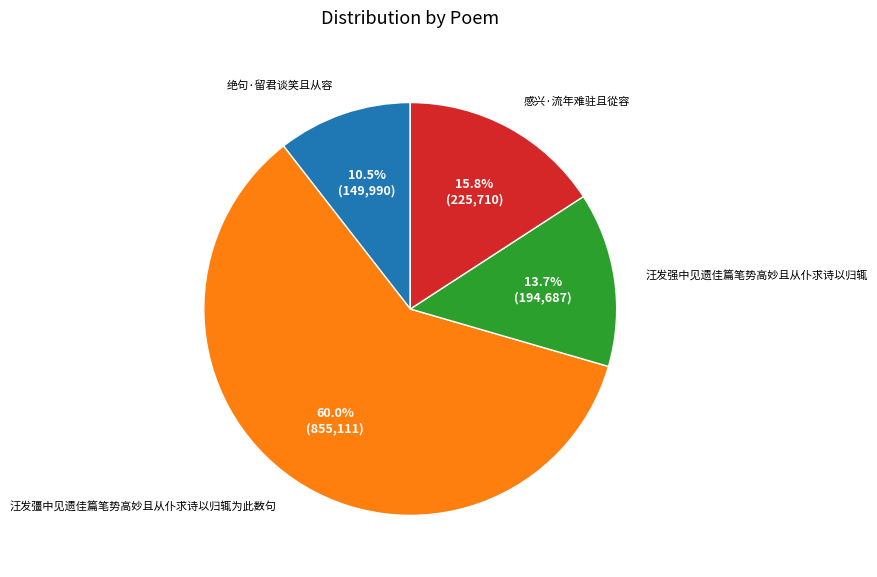

How many segments does this pie chart have?

4